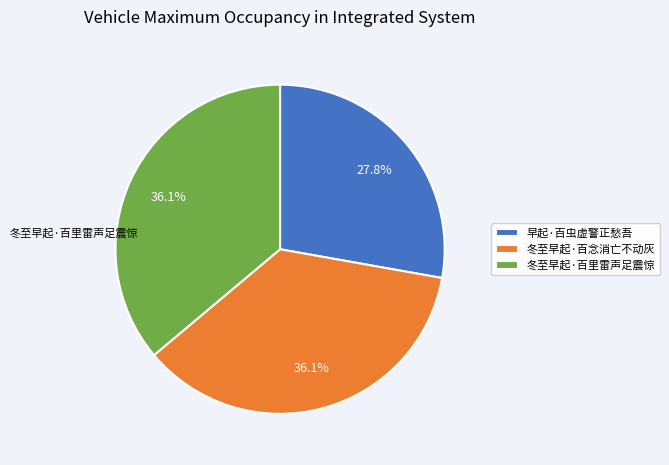

What is the ratio of the value at 早起·百虫虚警正愁吾 to the value at 冬至早起·百里雷声足震惊?

0.8